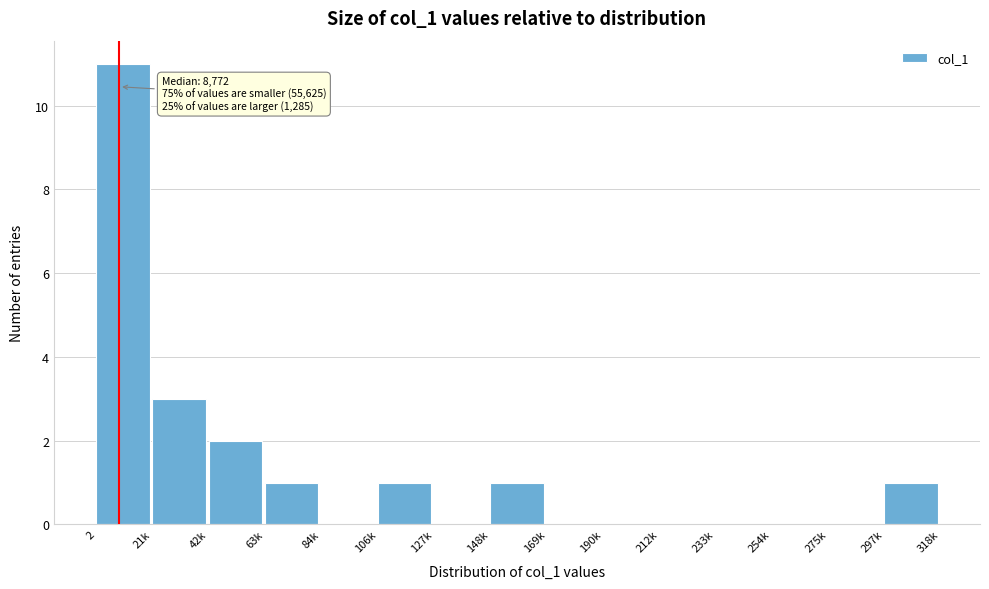

Reading left to right, transcribe all the data shown in this chart.

2=11	21k=3	42k=2	63k=1	84k=0	106k=1	127k=0	148k=1	169k=0	190k=0	212k=0	233k=0	254k=0	275k=0	297k=1